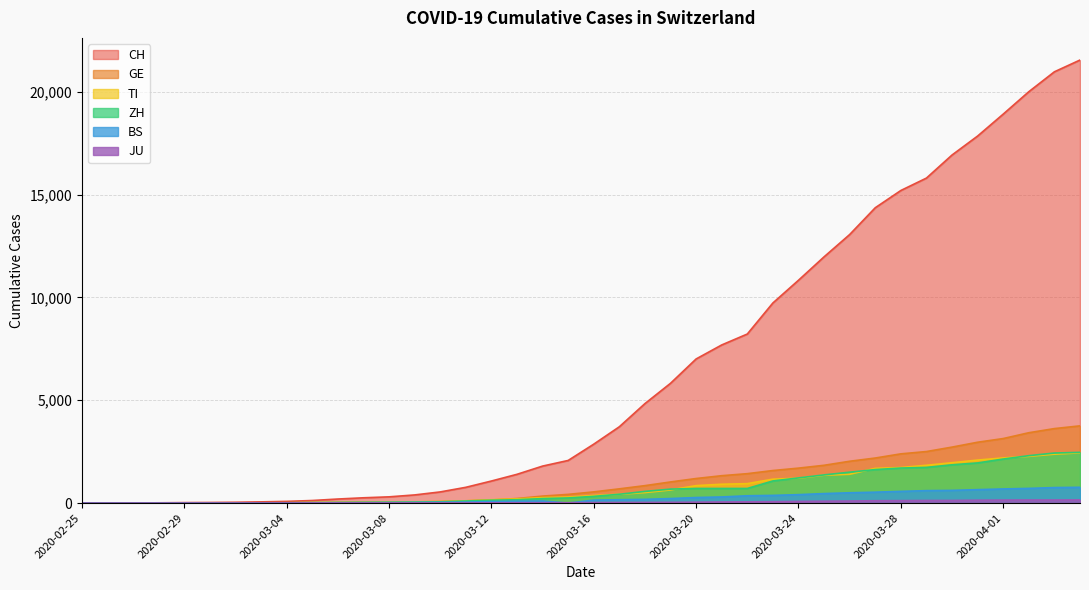

Rank the series by their maximum value, from highest to lowest.

CH, GE, ZH, TI, BS, JU